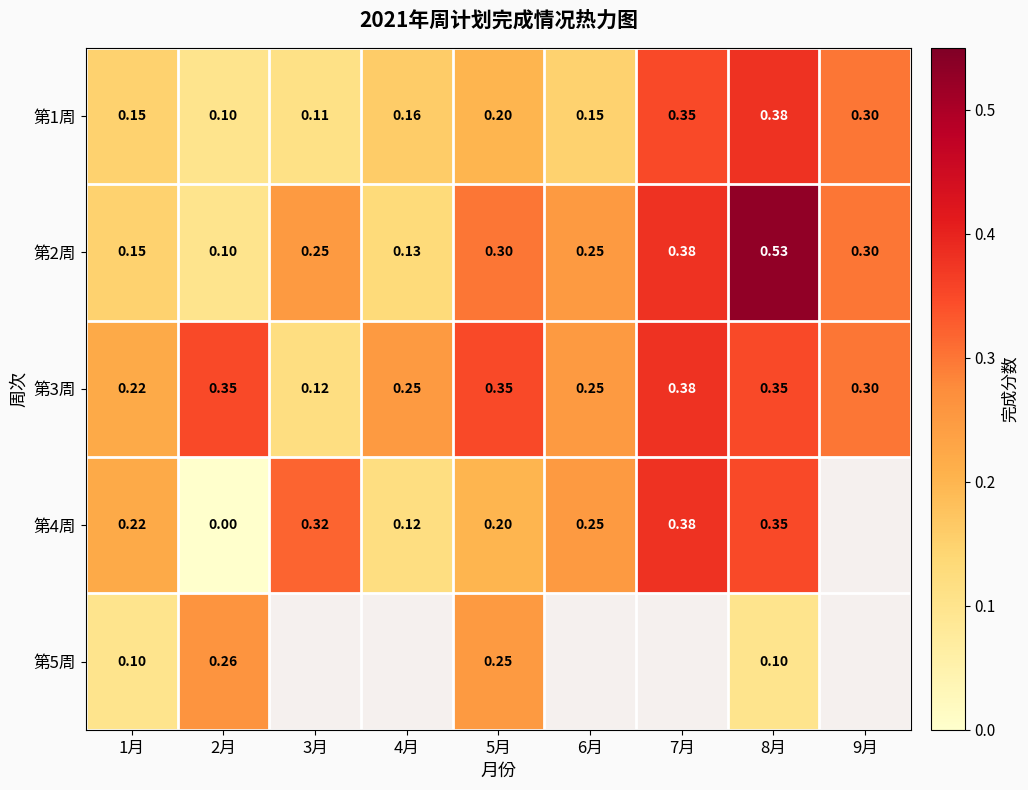

Is the value of 第2周 at 2月 greater than the value of 第5周 at 5月?

No